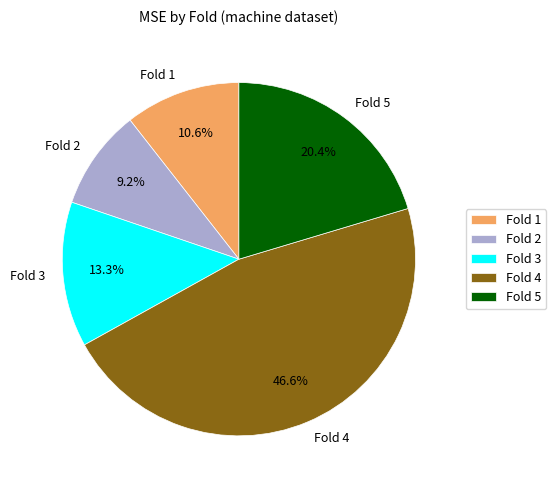

To the nearest percent, what is the average slice percentage?

20%